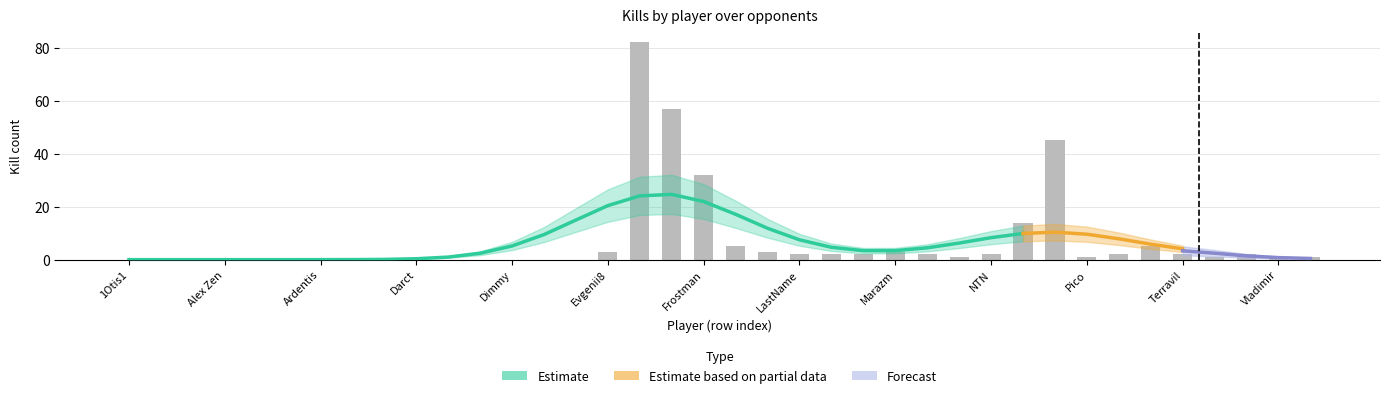

Which label corresponds to the largest value in the chart?

FleNdeR